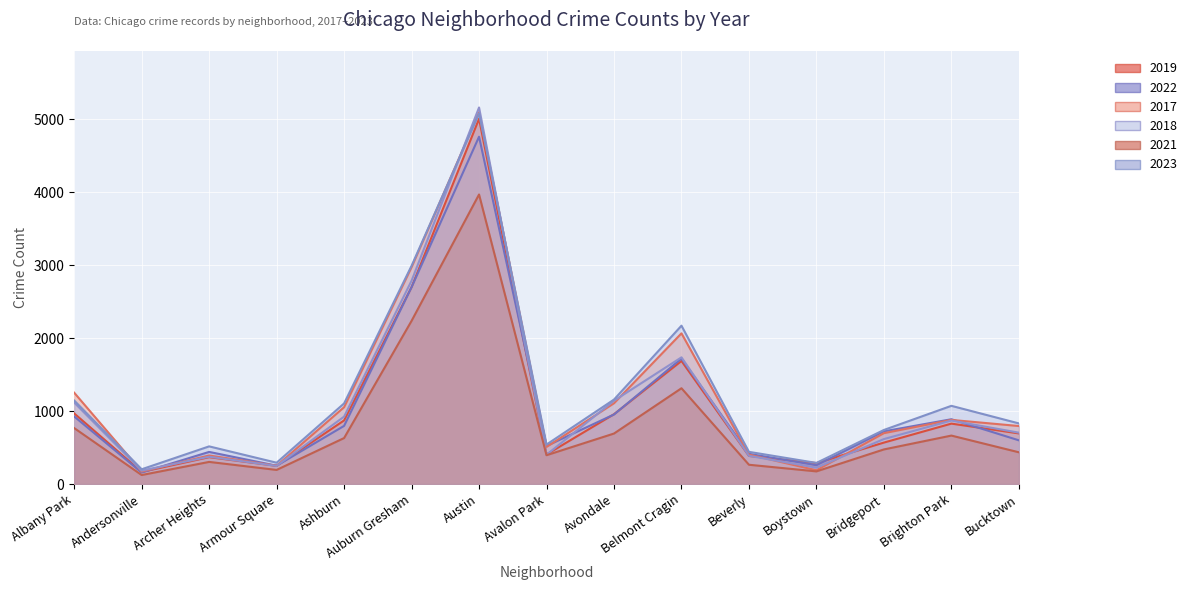

Is it true that 2018 equals 616 at Bridgeport?

True